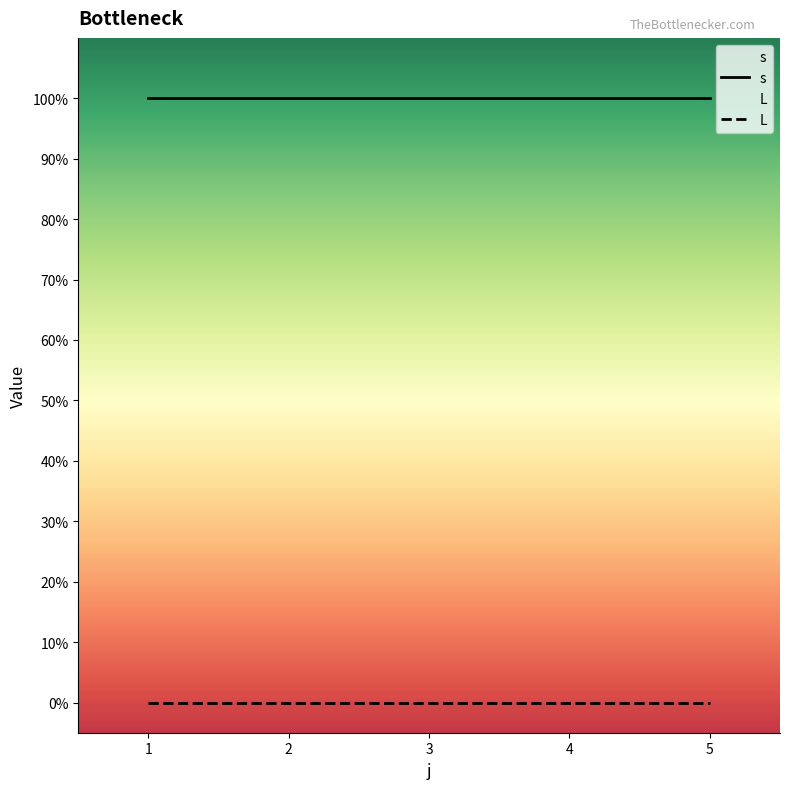

What is the total value across all series at 2?

1